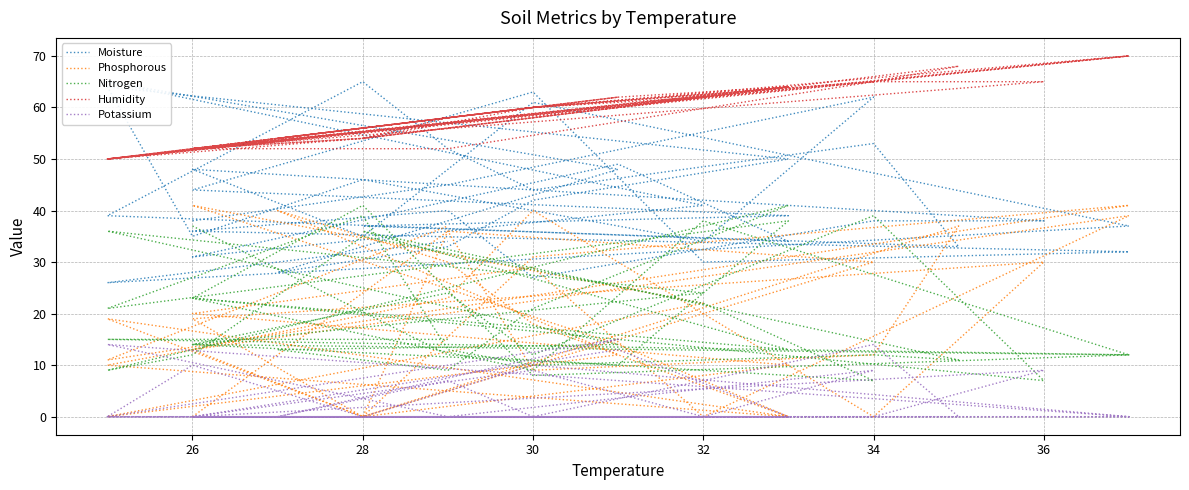

True or false: Potassium has a value of 0 at 28.

True